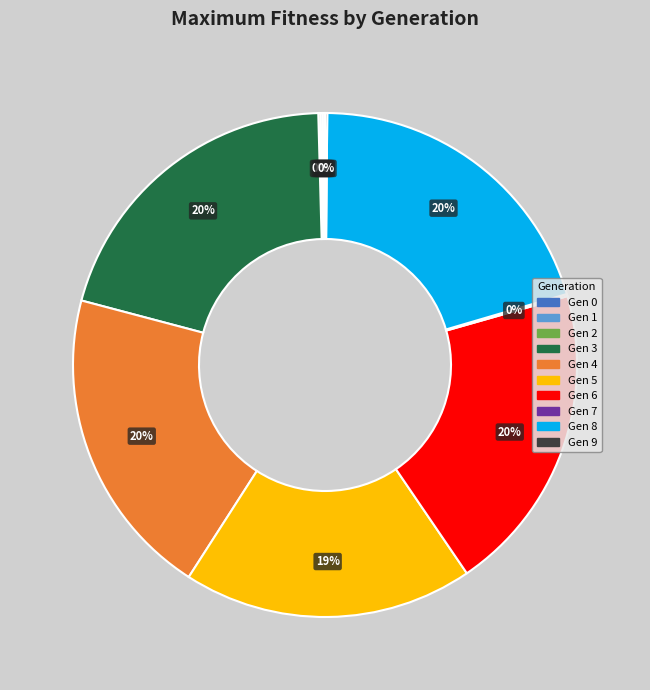

Is there a majority slice in this chart?

No